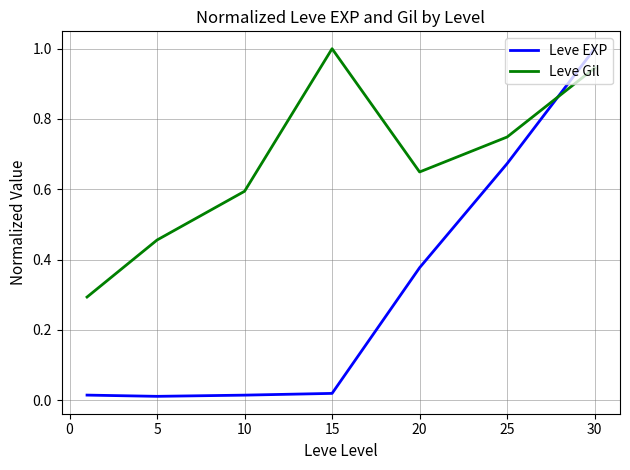

Rank the series by their average value, from lowest to highest.

Leve EXP, Leve Gil